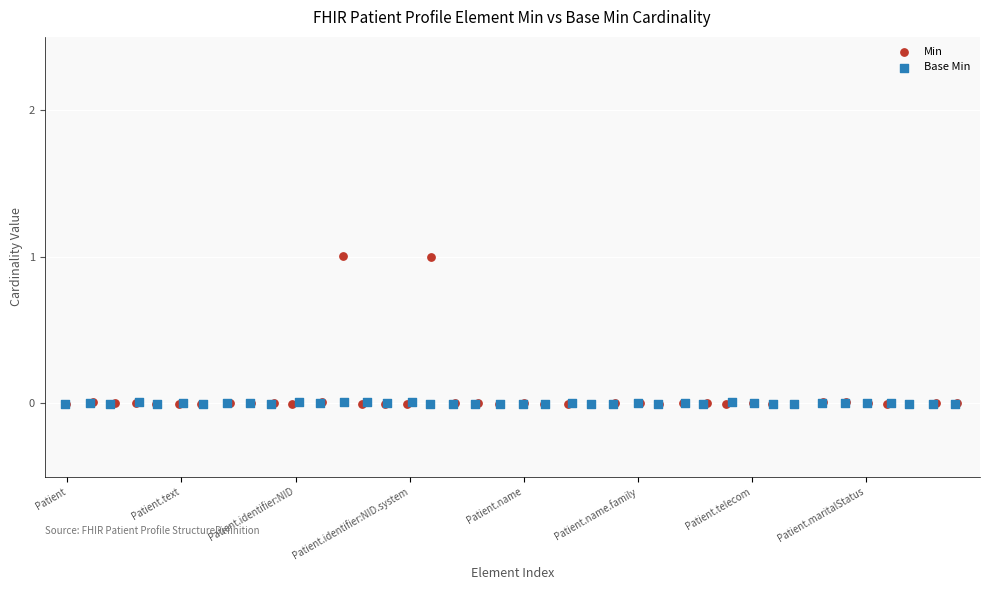

Which series has the largest Y range (max minus min)?

Min